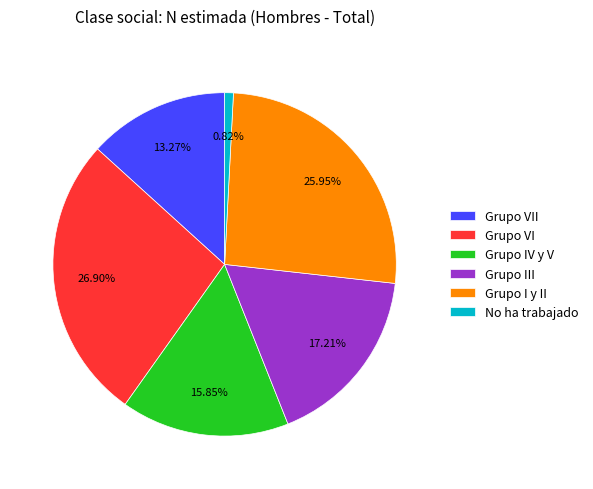

Which slice is the smallest?

No ha trabajado